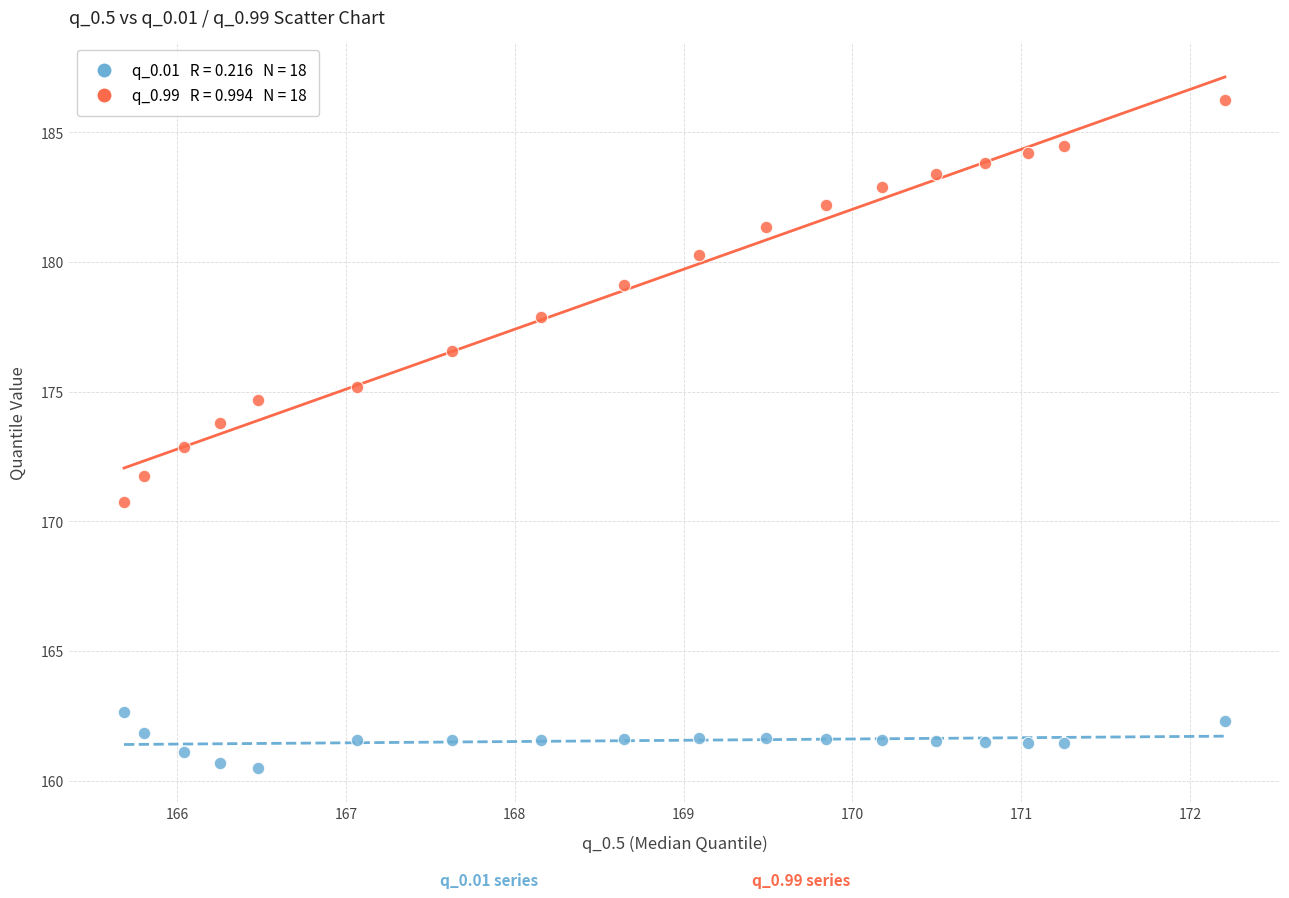

Across all data points, what is the range of X values (max minus min)?

6.5